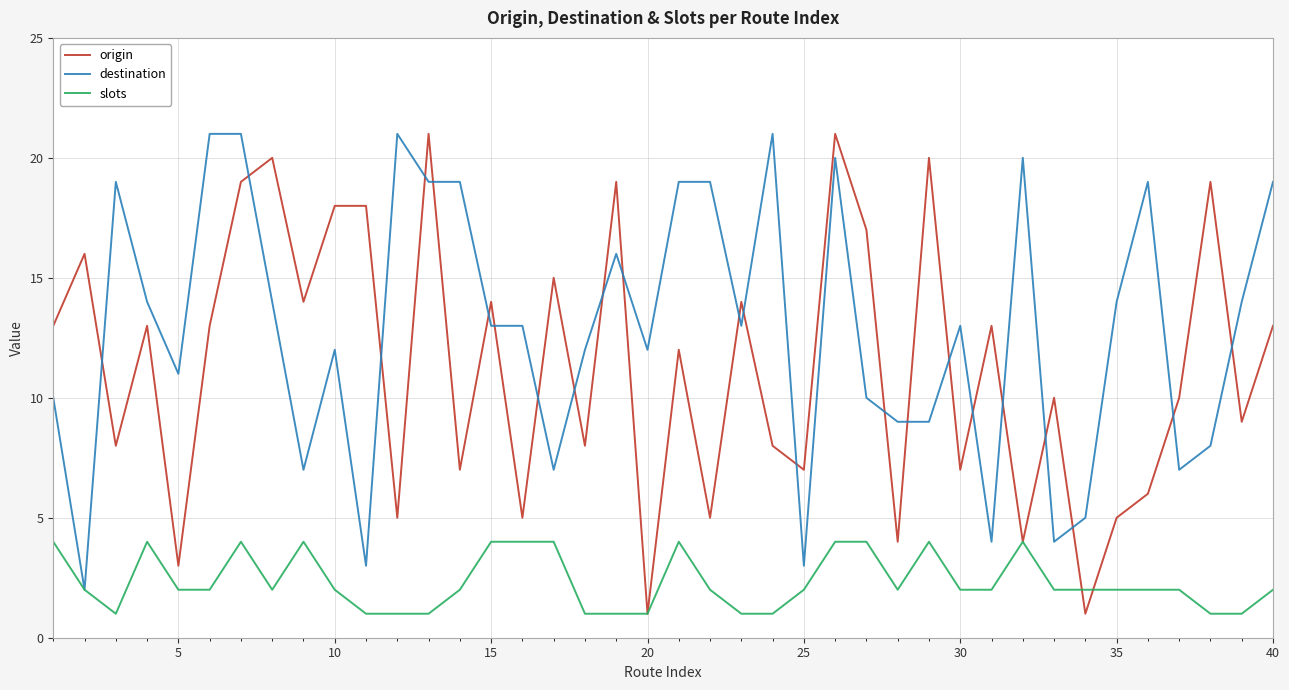

Which series has the largest total across all categories?

destination